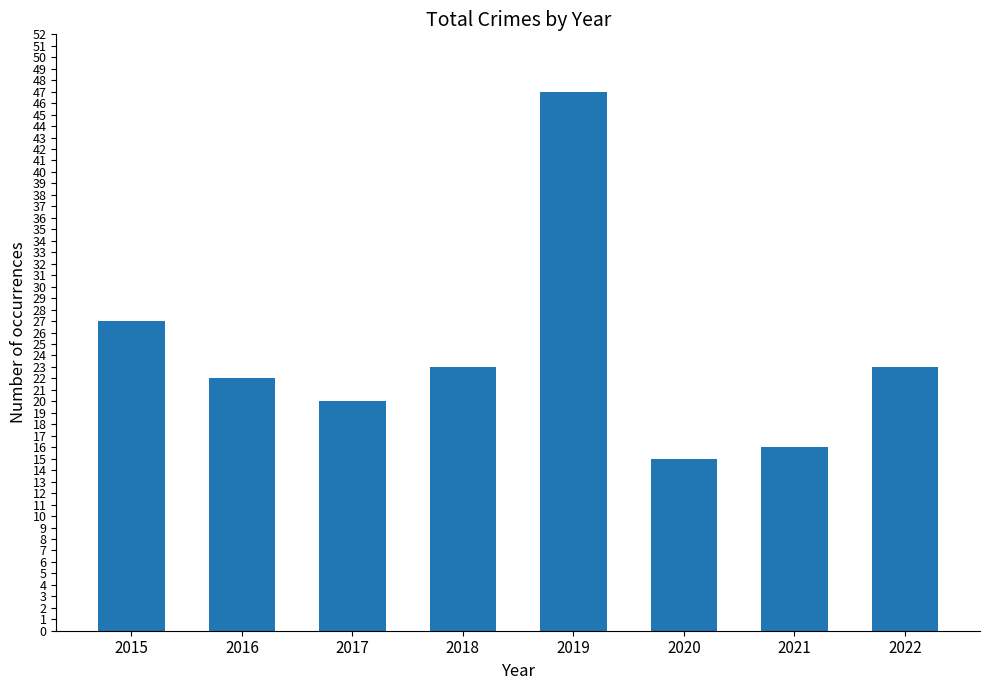

The chart shows a value of 27 at 2015. True or false?

True